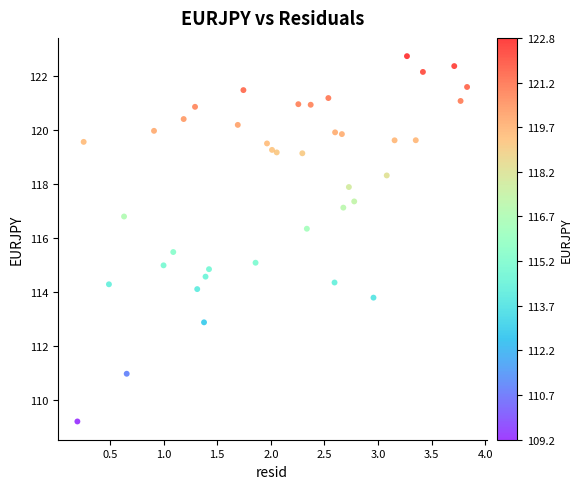

What is the range of X values (max minus min)?

3.6